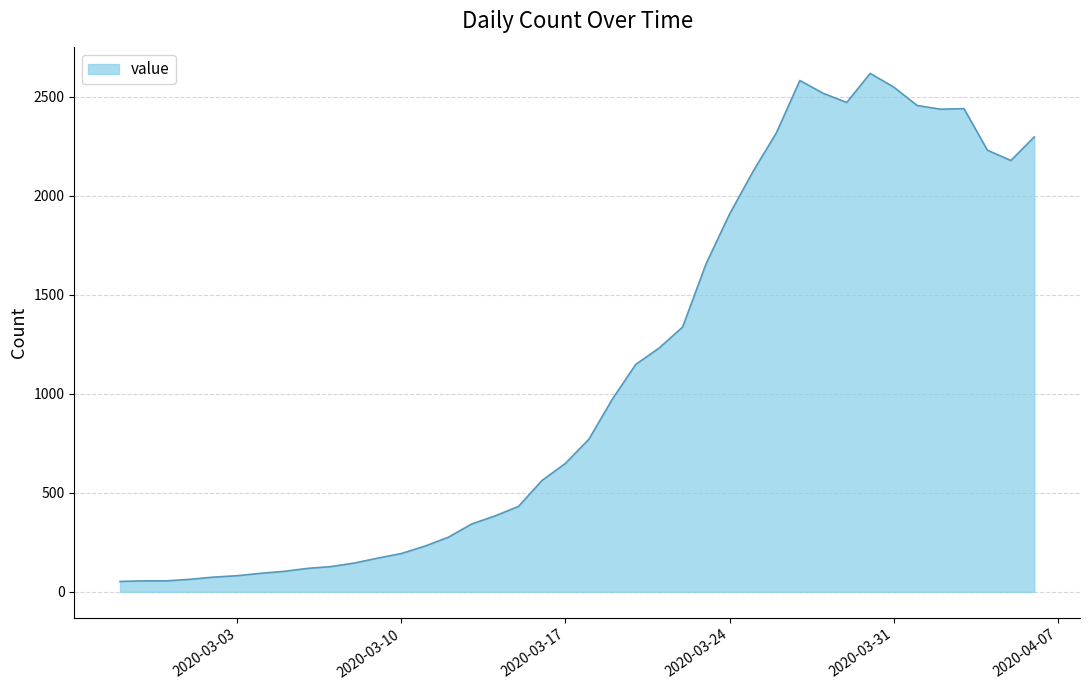

How many lines are shown in the chart?

1